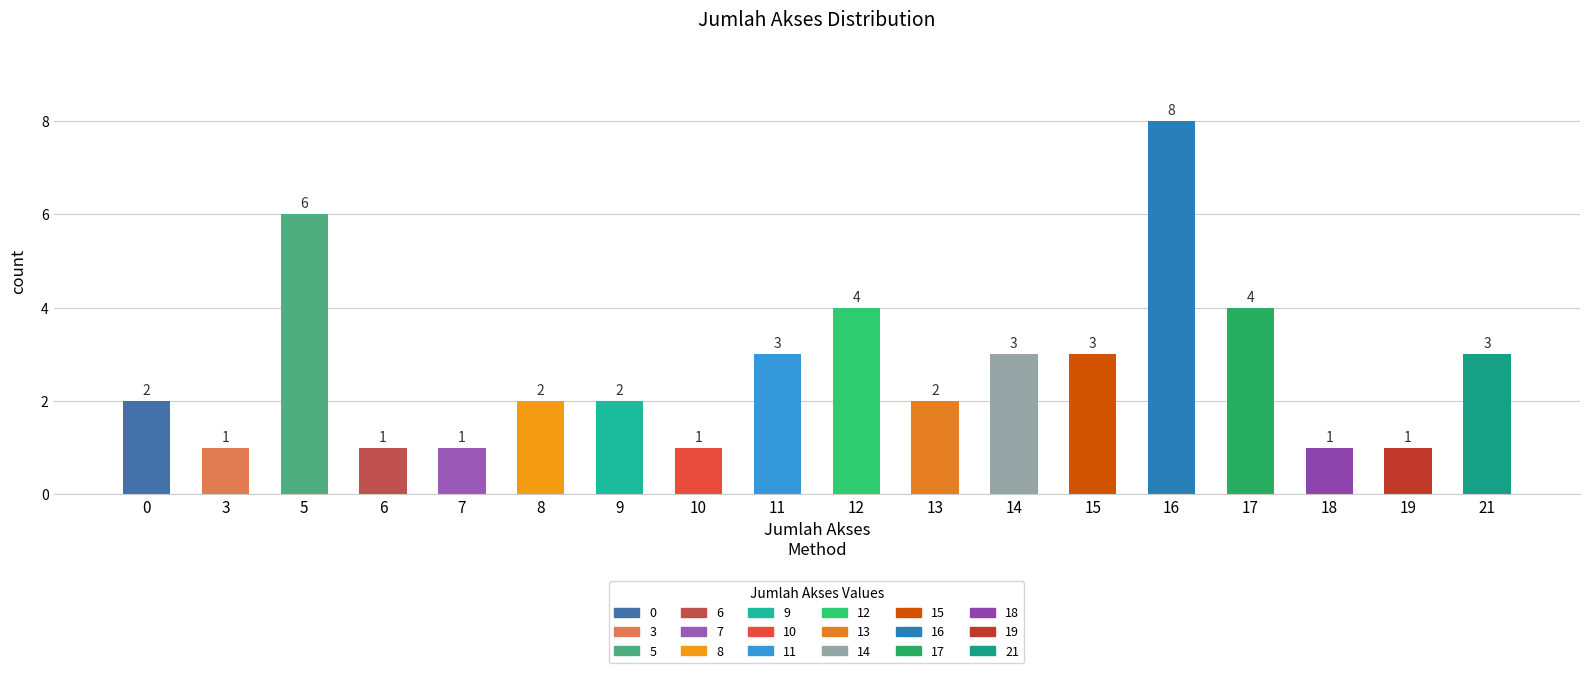

Reading left to right, extract all data points from this chart.

0=2	3=1	5=6	6=1	7=1	8=2	9=2	10=1	11=3	12=4	13=2	14=3	15=3	16=8	17=4	18=1	19=1	21=3